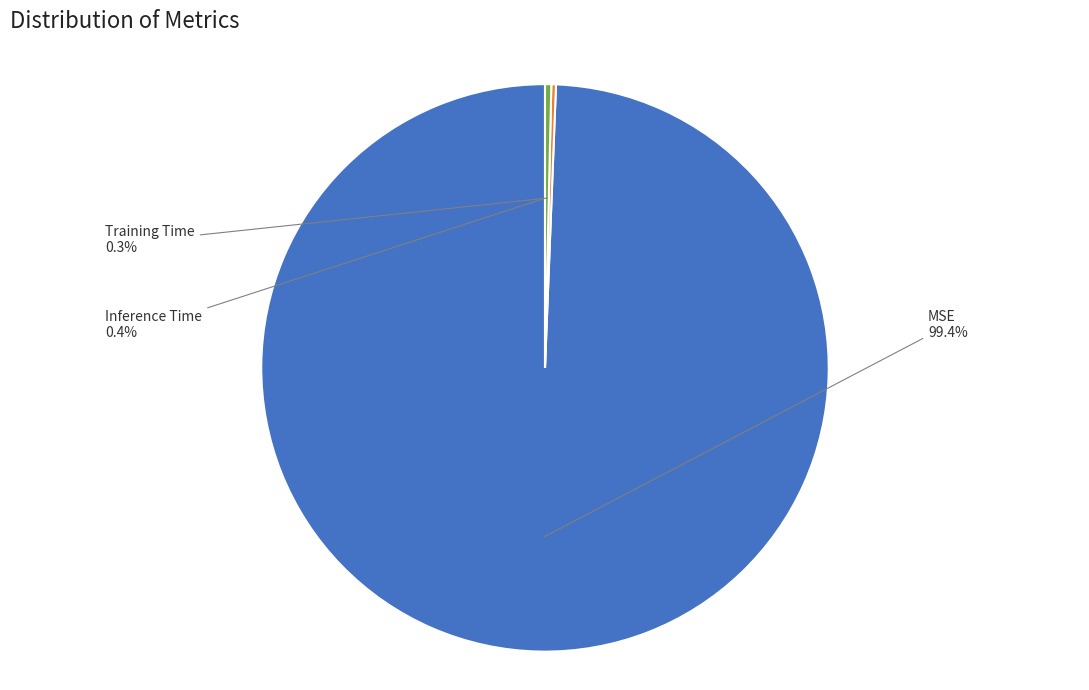

To the nearest percent, what is the average slice percentage?

33%